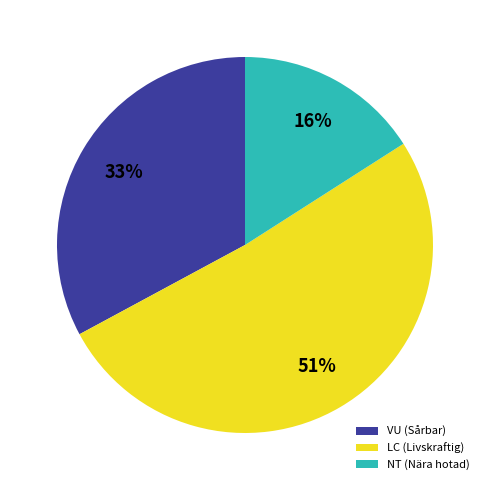

How many slices are in this pie chart?

3